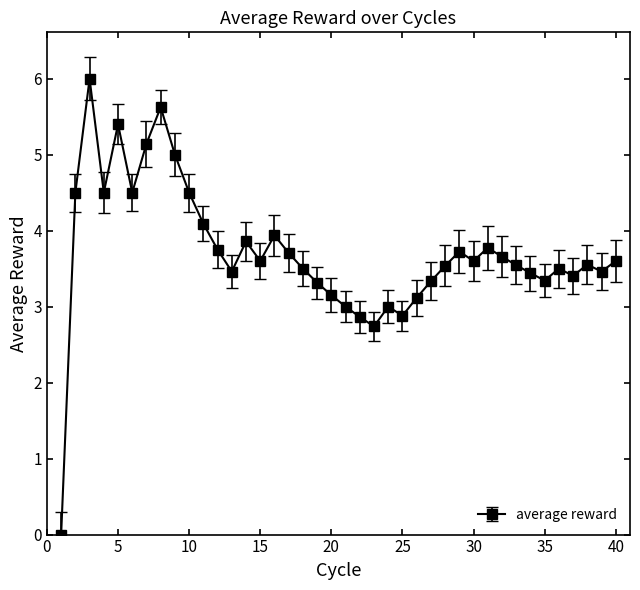

What is the sum of all values?

148.6